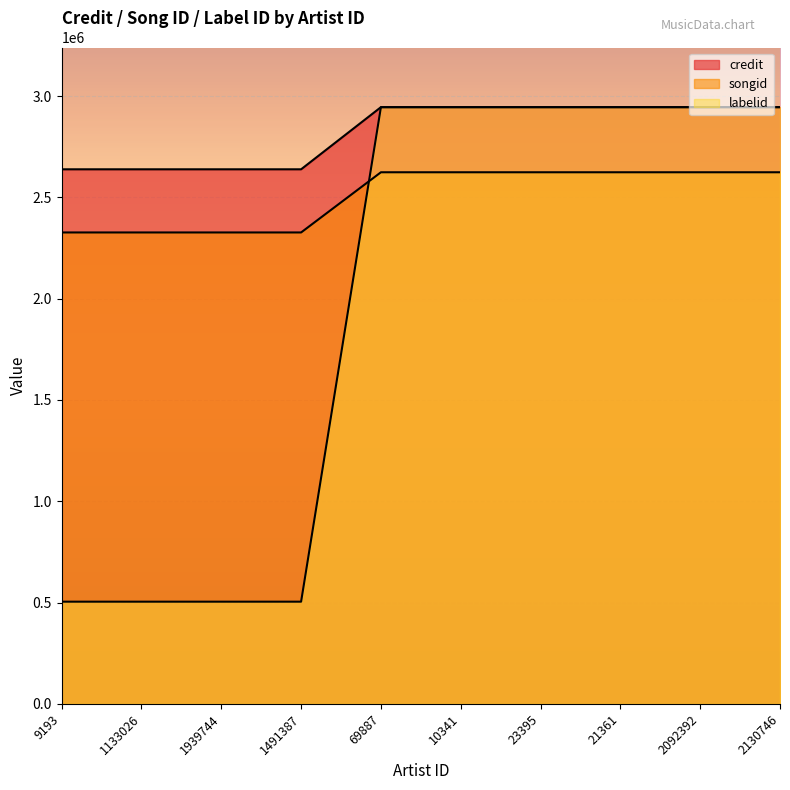

Which has a higher value, 21361 or 69887?

21361